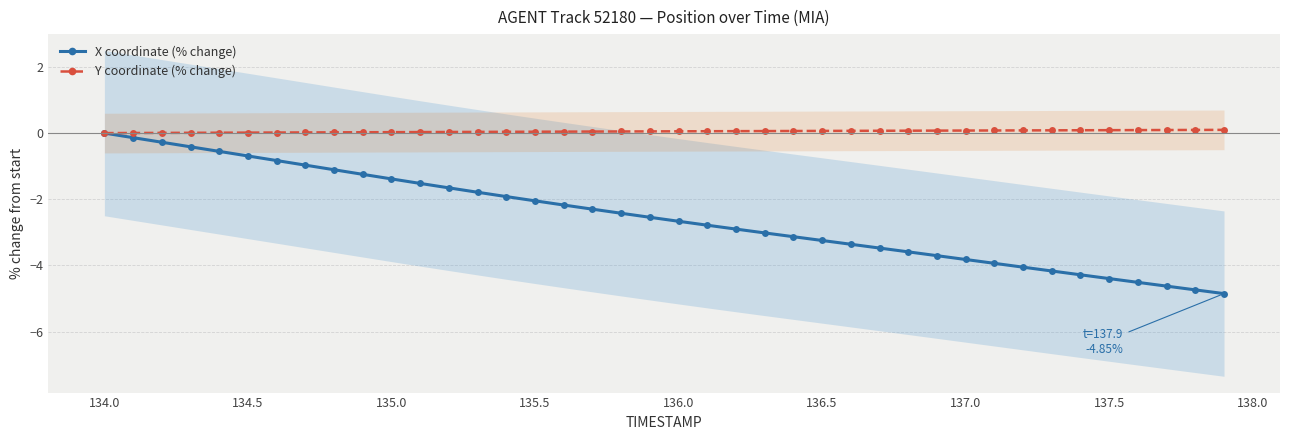

True or false: X coordinate (% change) and Y coordinate (% change) cross at least once.

False